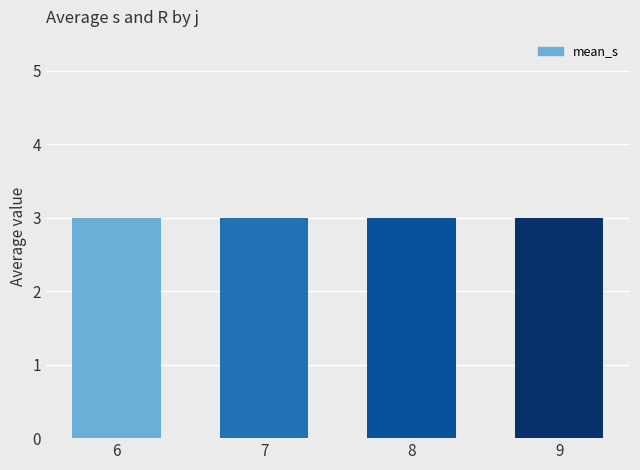

At which label is mean_s closest to 3?

6